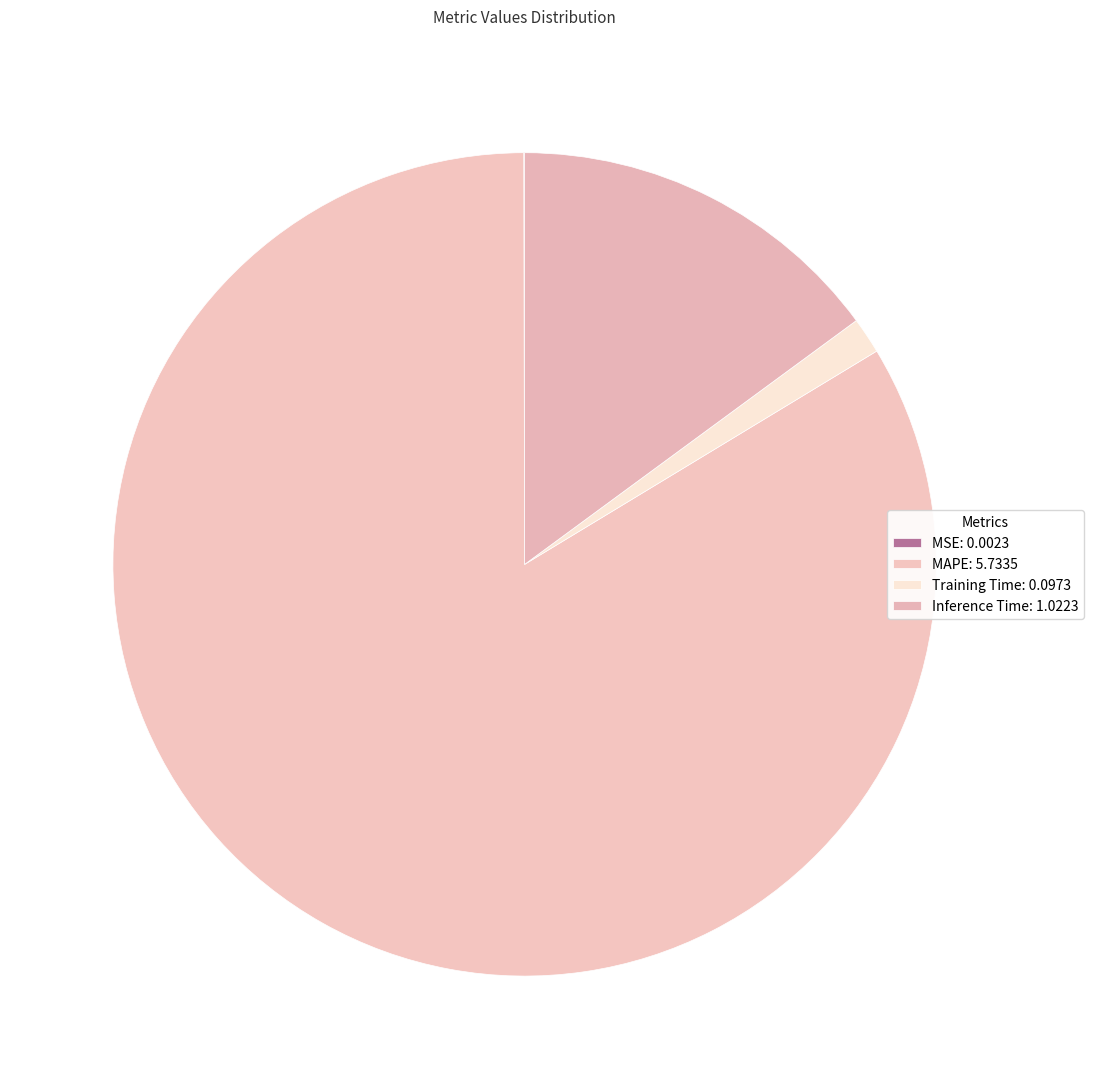

Which slice represents more than half of the pie?

MAPE